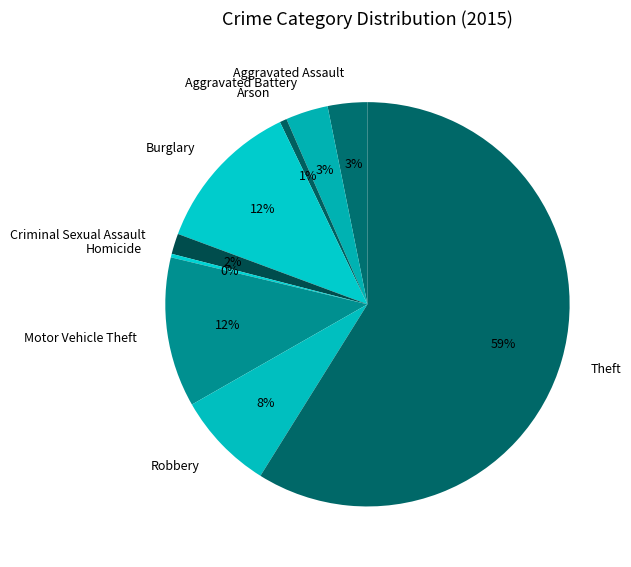

Which slice is the largest?

Theft